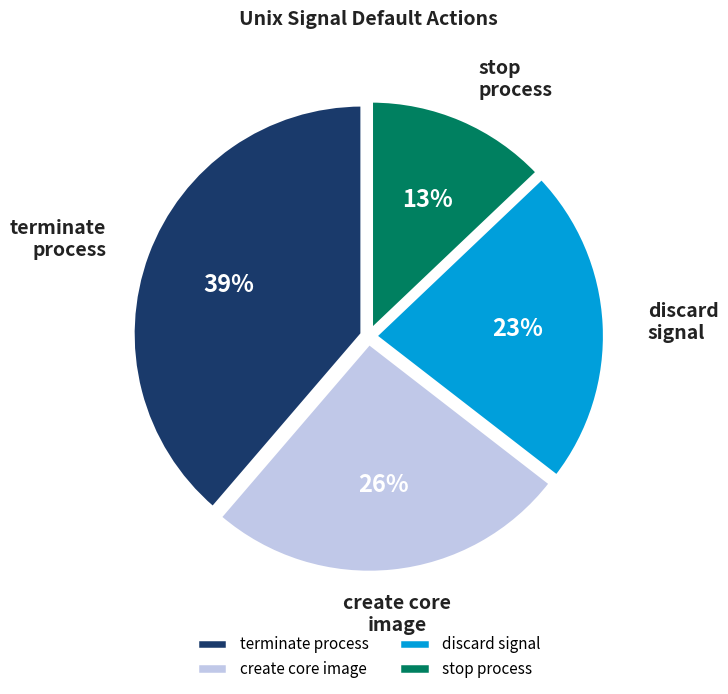

To the nearest percent, what is the difference between the largest and smallest slice percentages?

26%